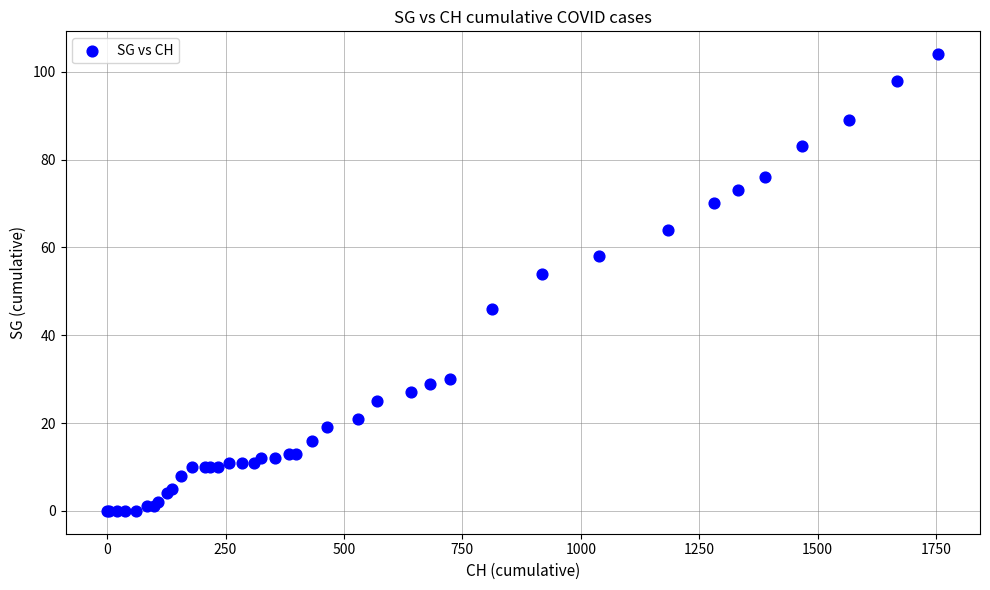

What Y value in the scatter plot is closest to 52?

54